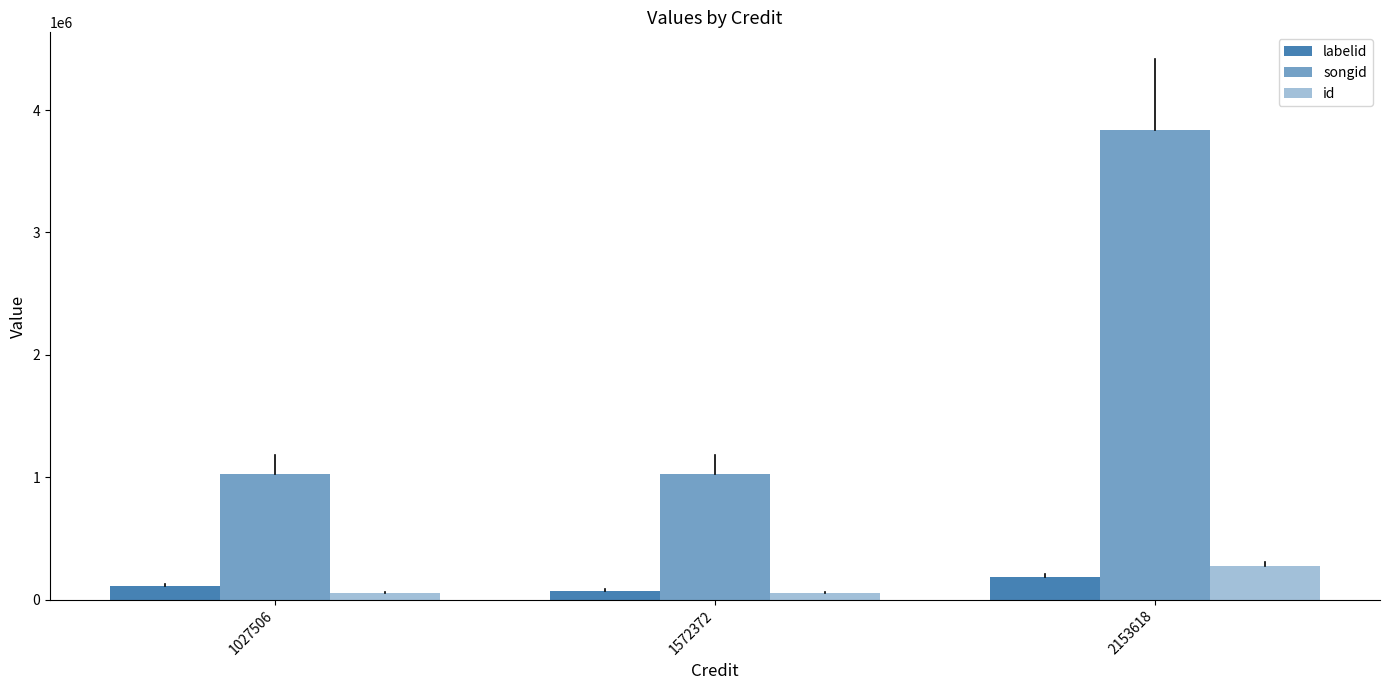

At how many categories does at least one series exceed 1807608?

1